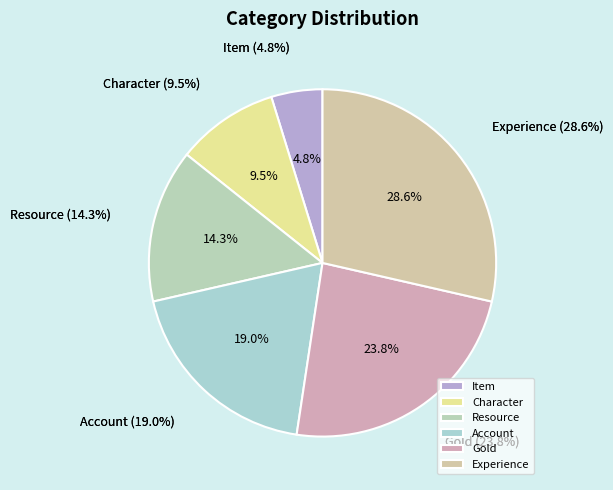

Does Item account for over 50% of the chart?

No